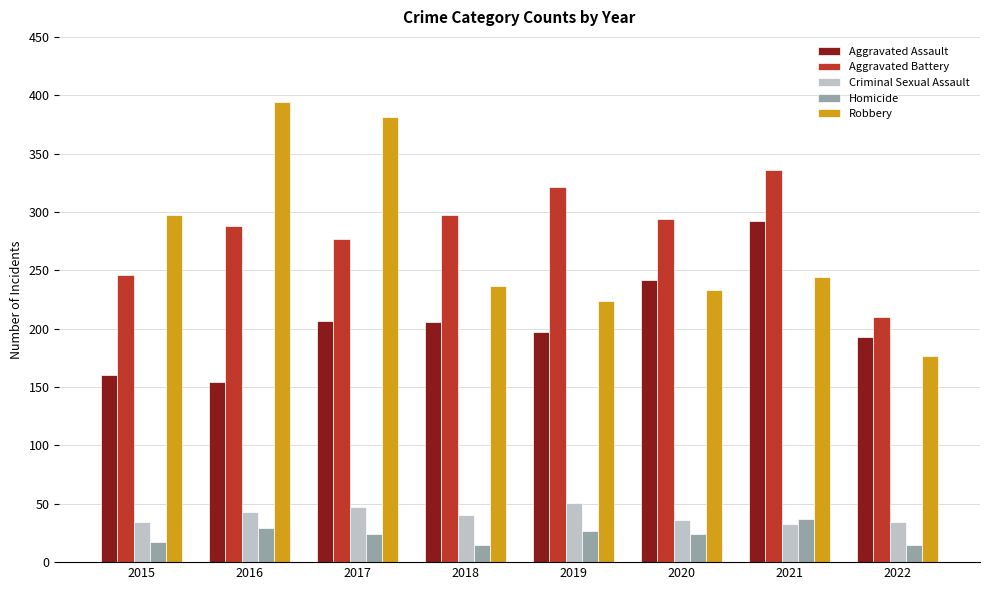

Rank the series by their maximum value, from lowest to highest.

Homicide, Criminal Sexual Assault, Aggravated Assault, Aggravated Battery, Robbery